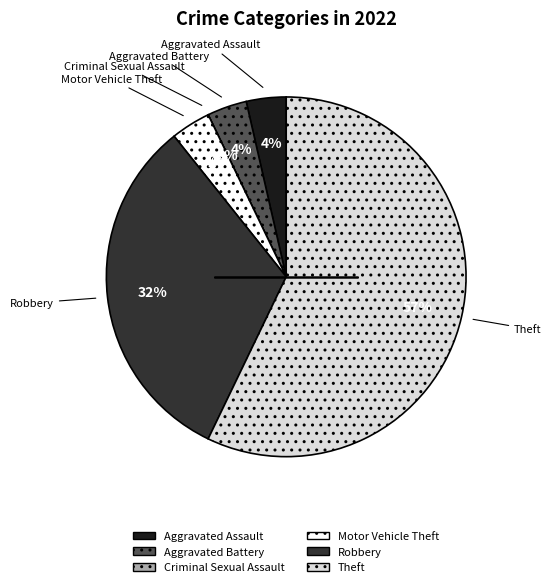

Count the number of slices in the pie.

6